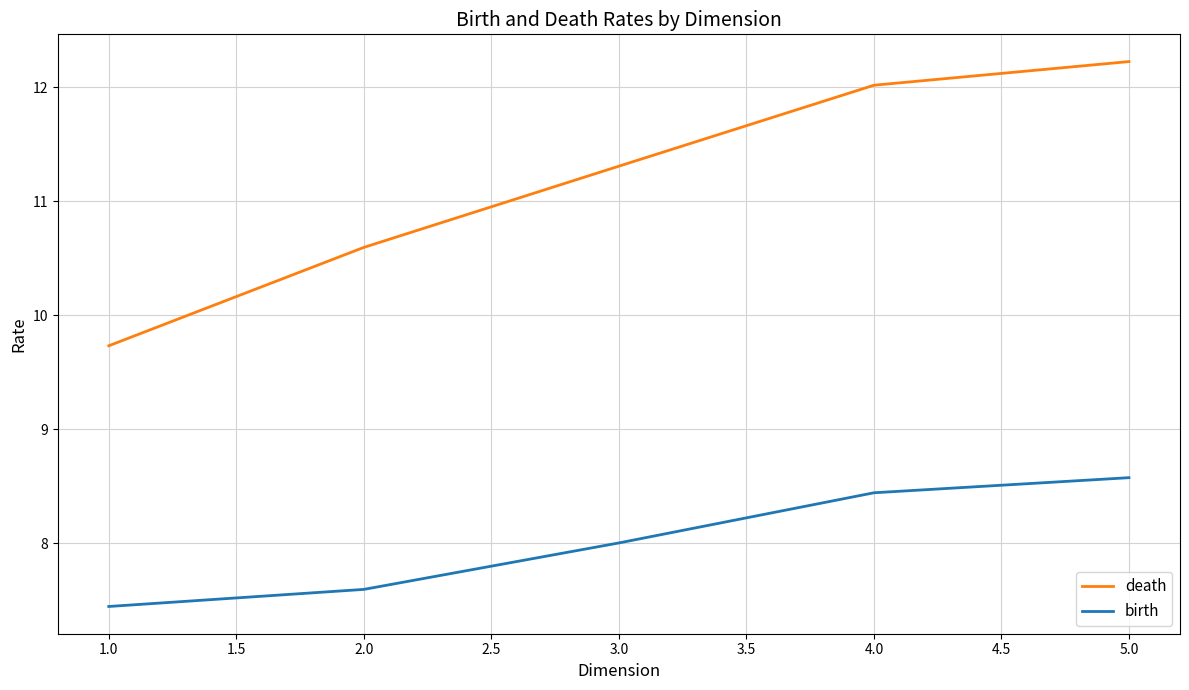

At 4.0, list the series in order from smallest to largest.

birth, death